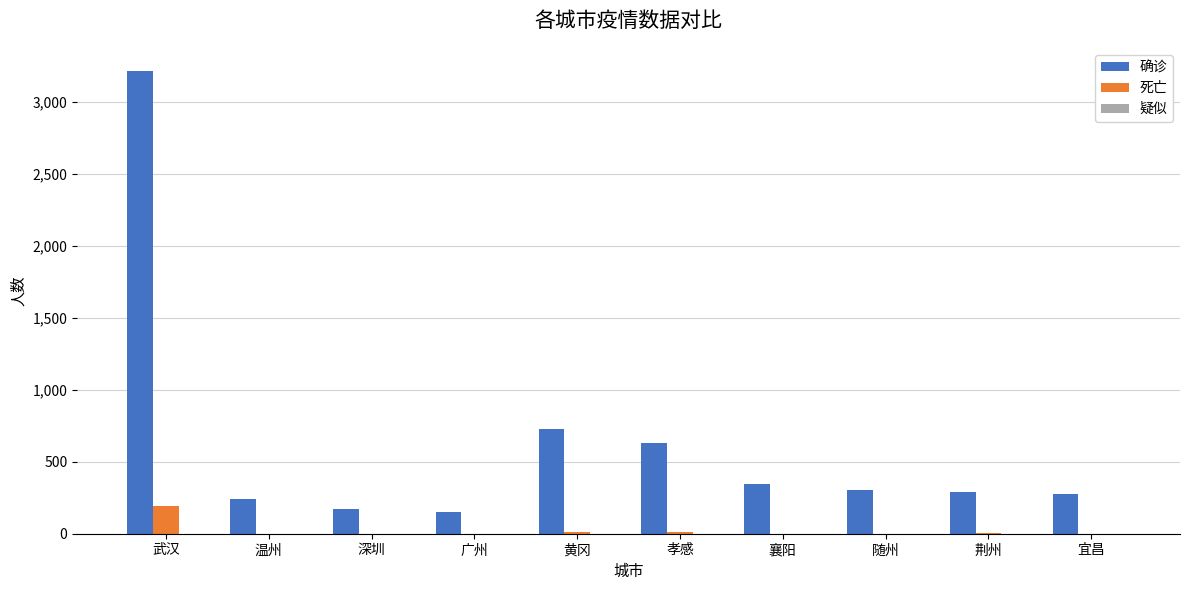

How many series are shown in this chart?

2